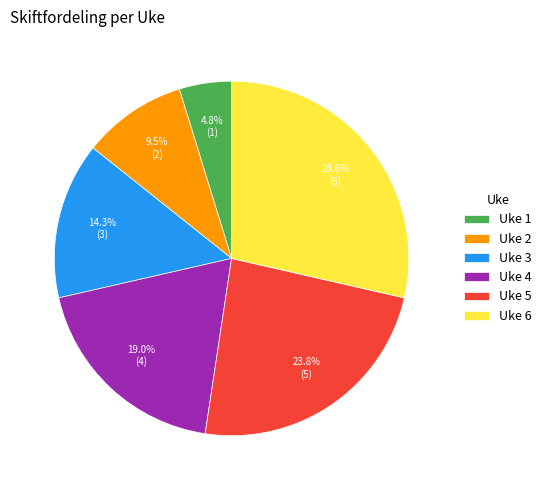

What is the smallest slice in the pie chart?

Uke 1